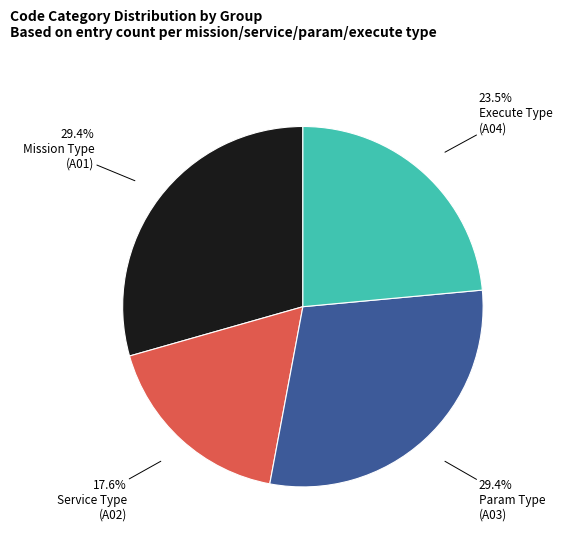

Does any single category account for the majority?

No